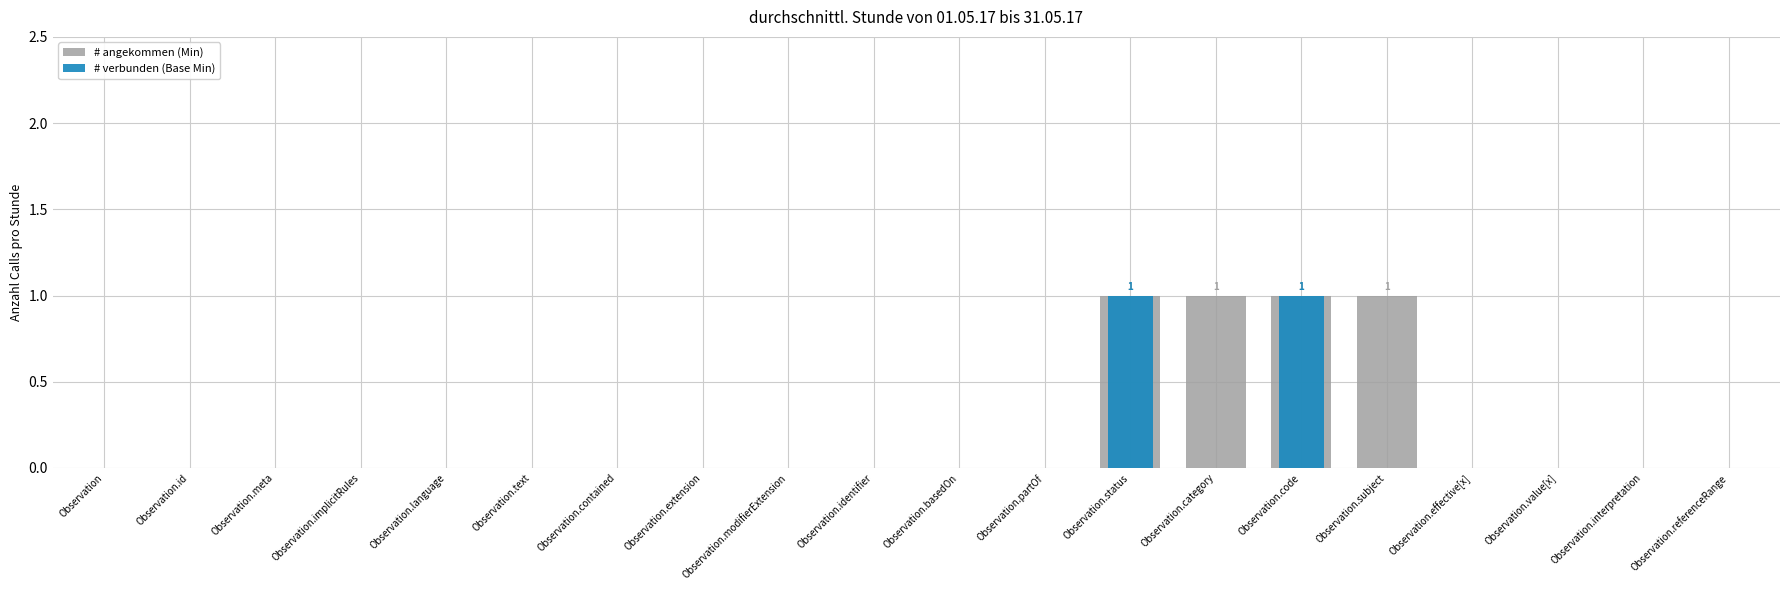

The # verbunden (Base Min) series shows 0 at Observation.id. True or false?

False